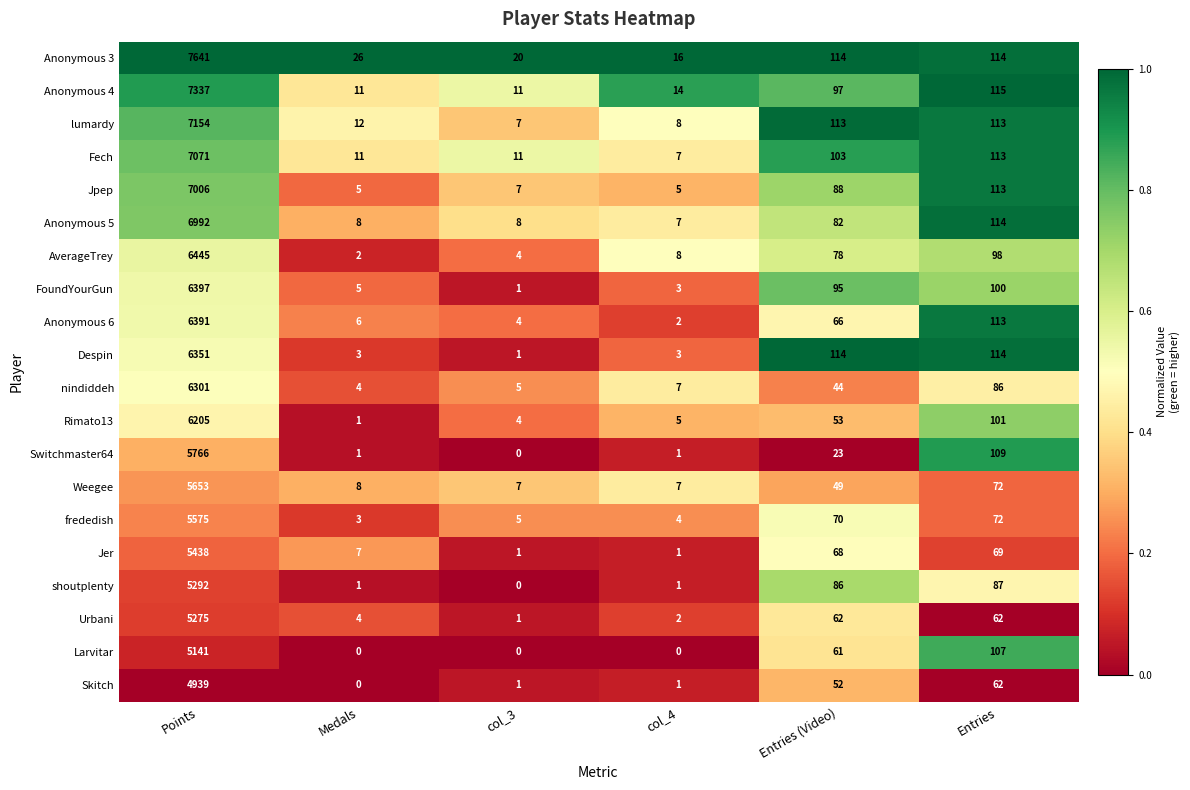

At which label does Anonymous 4 first exceed 97?

Points